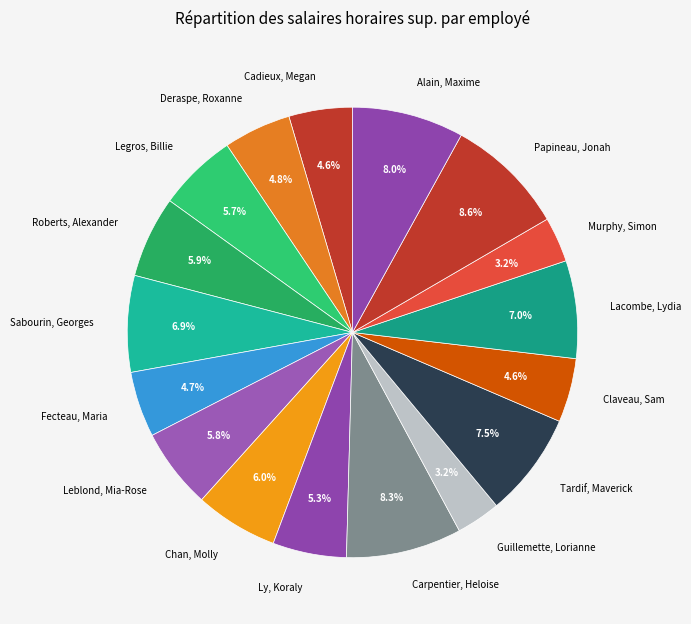

To the nearest percent, what percentage of the pie is Cadieux, Megan?

5%